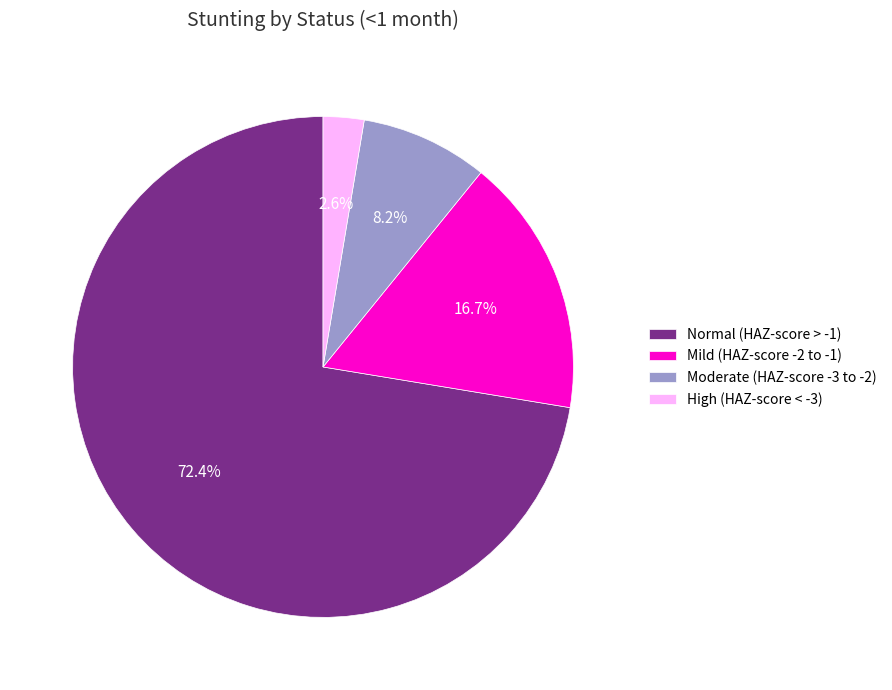

Which has a higher value, Moderate (HAZ-score -3 to -2) or High (HAZ-score < -3)?

Moderate (HAZ-score -3 to -2)